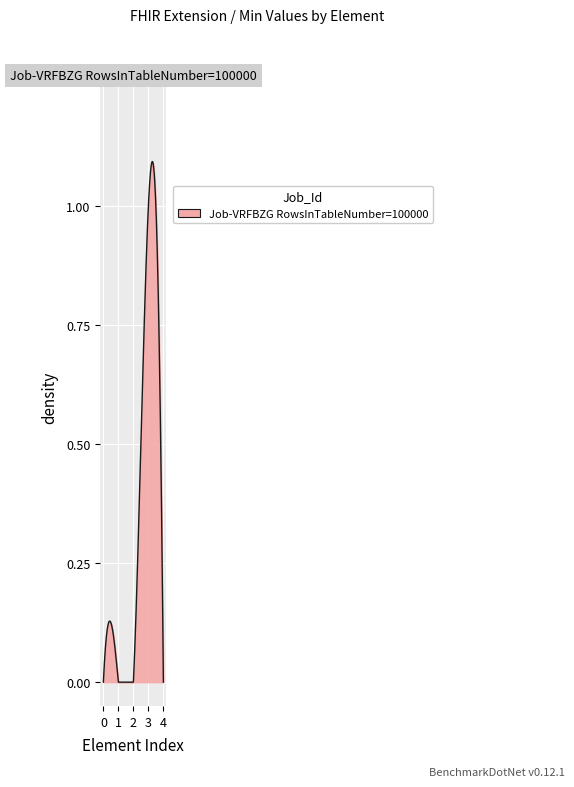

Is this an area chart (filled region under the line)?

Yes